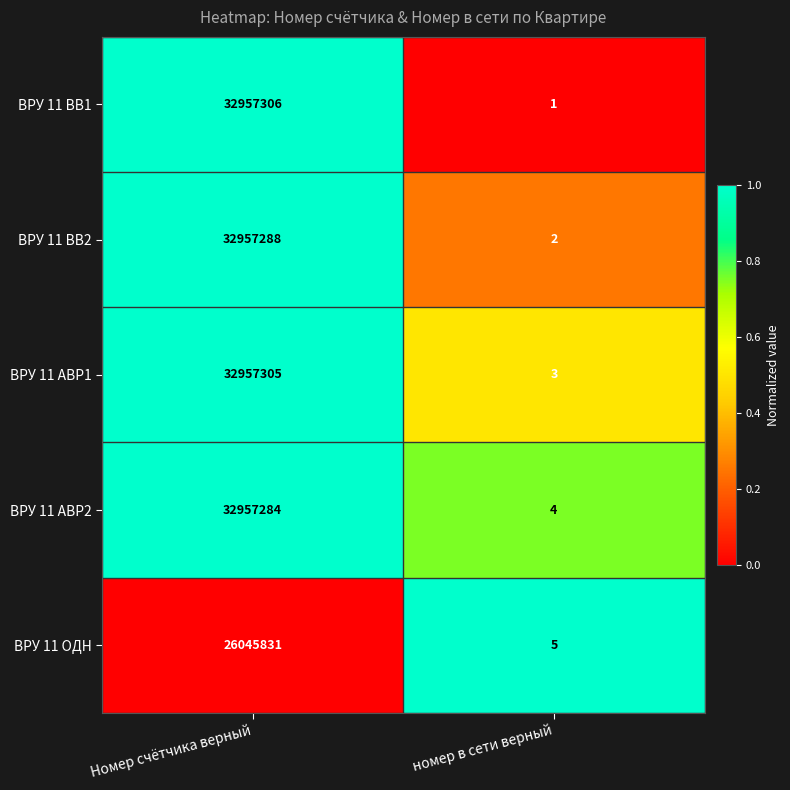

Which category has the lowest value across all series?

номер в сети верный